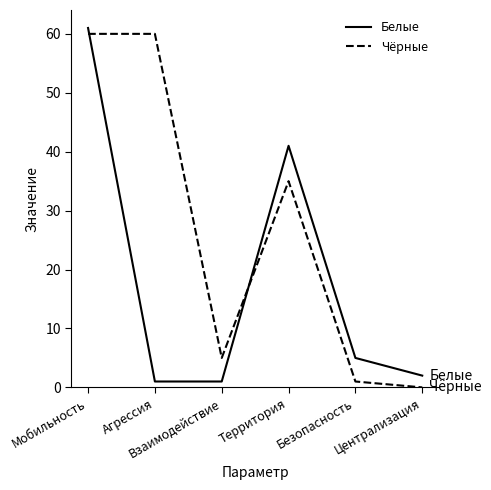

What is the difference between the maximum and minimum values in the Белые series?

60